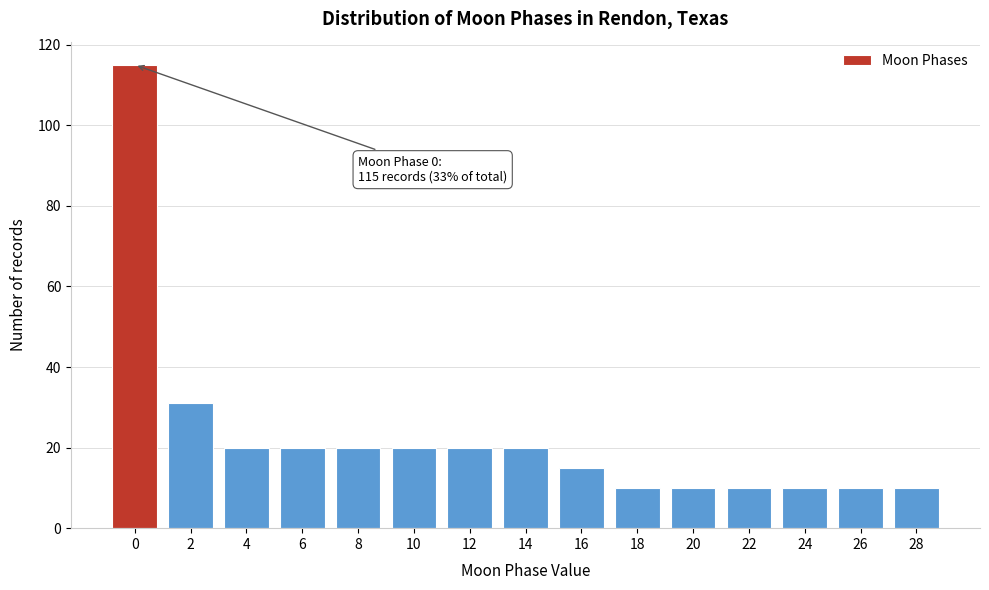

Reading right to left, list all the values displayed in this chart.

28=10	26=10	24=10	22=10	20=10	18=10	16=15	14=20	12=20	10=20	8=20	6=20	4=20	2=31	0=115